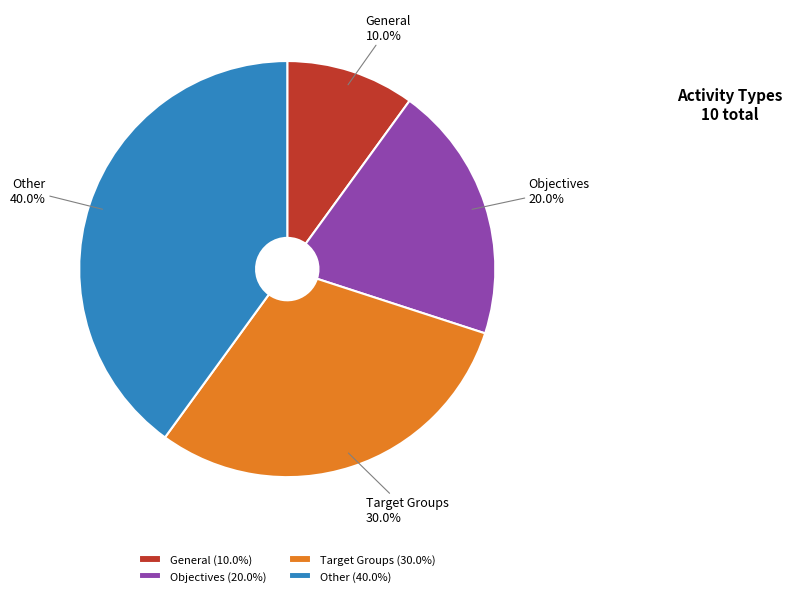

To the nearest percent, what is the difference between the General and Other slice percentages?

30%